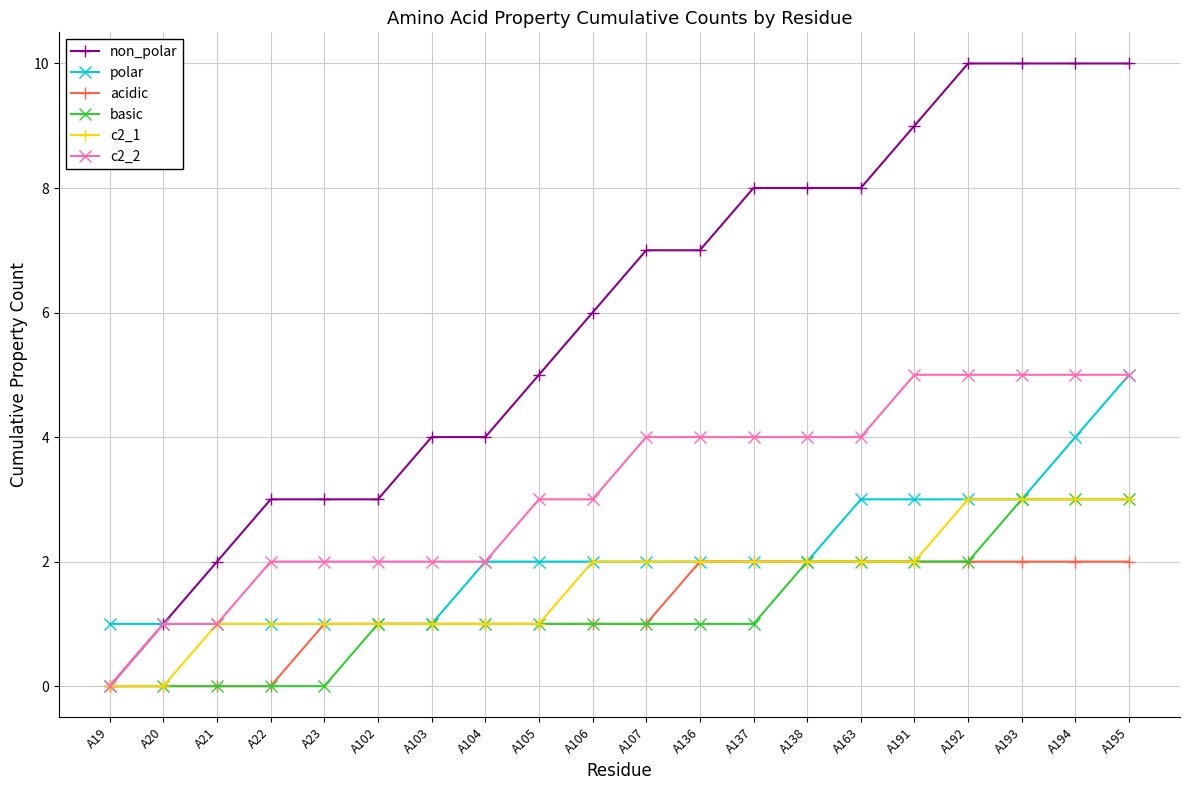

Which series changed the most between A105 and A137?

non_polar